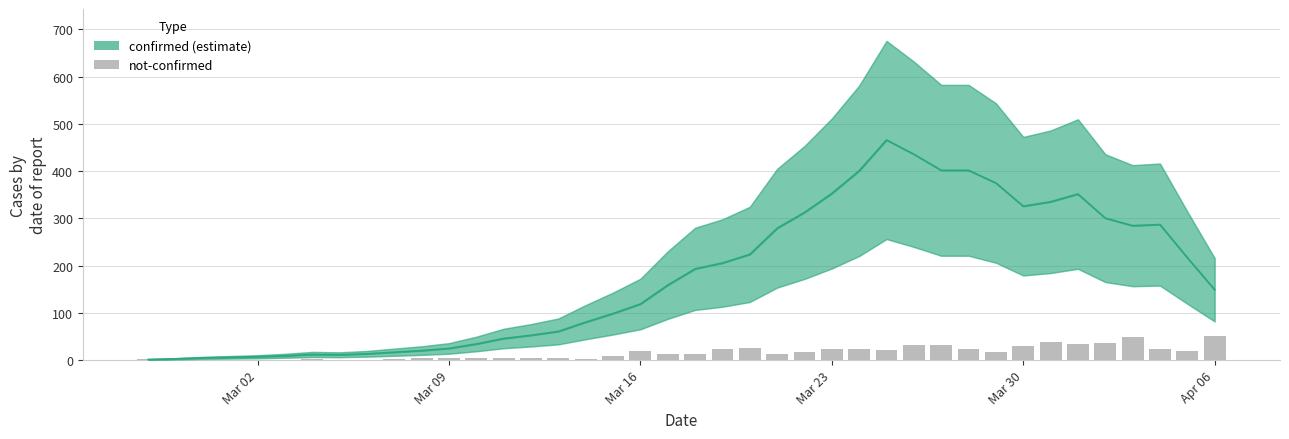

How many bars are there in total?

40